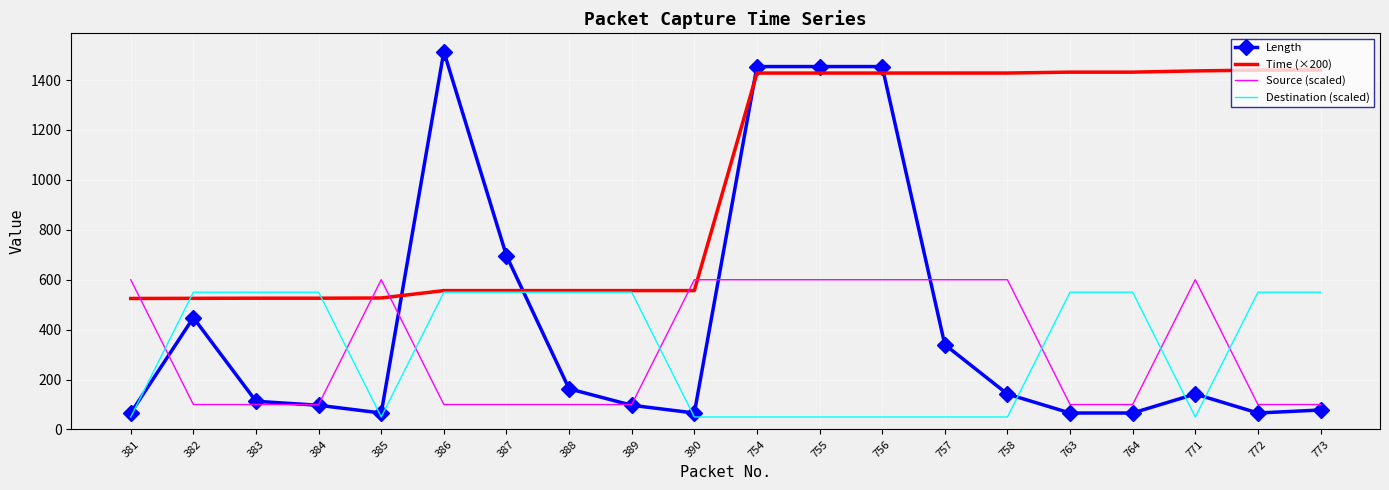

At how many categories does at least one series exceed 1100?

11